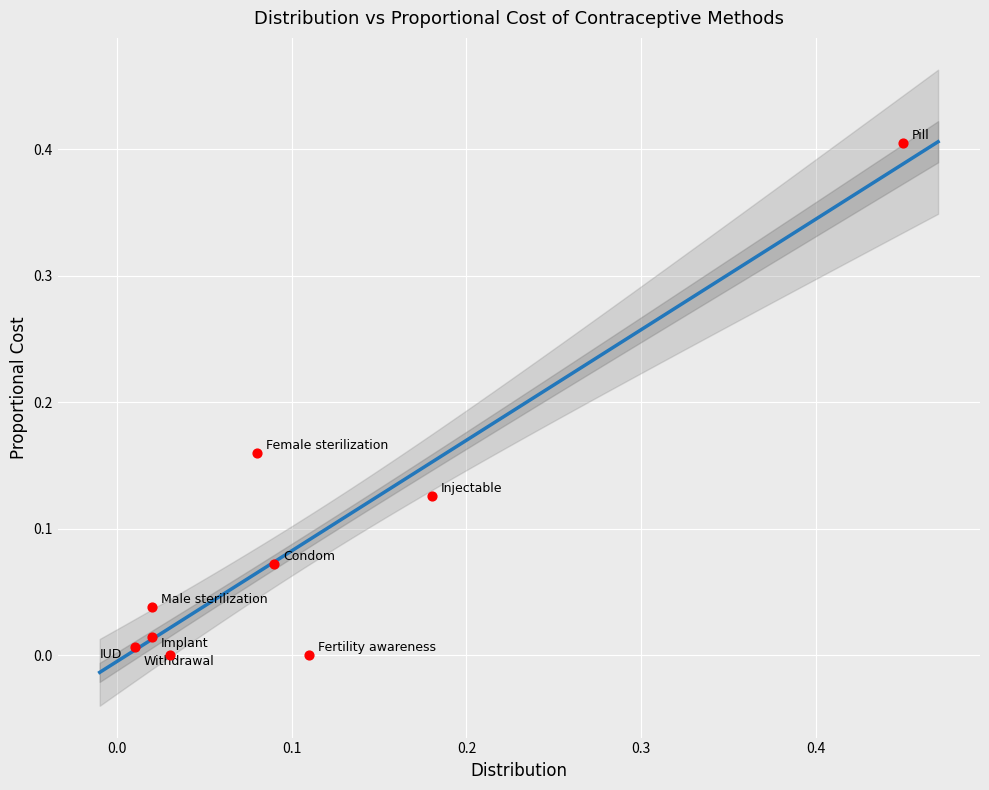

What is the range of X values (max minus min)?

0.4